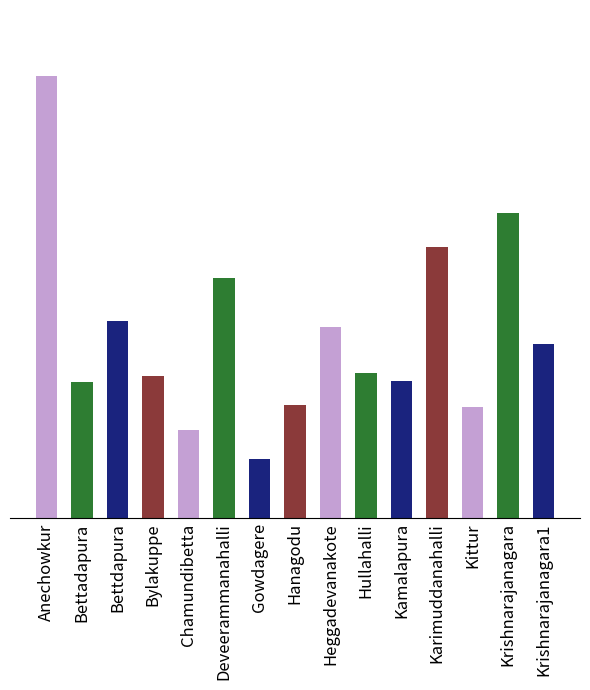

Between Gowdagere and Kittur, which is larger?

Kittur